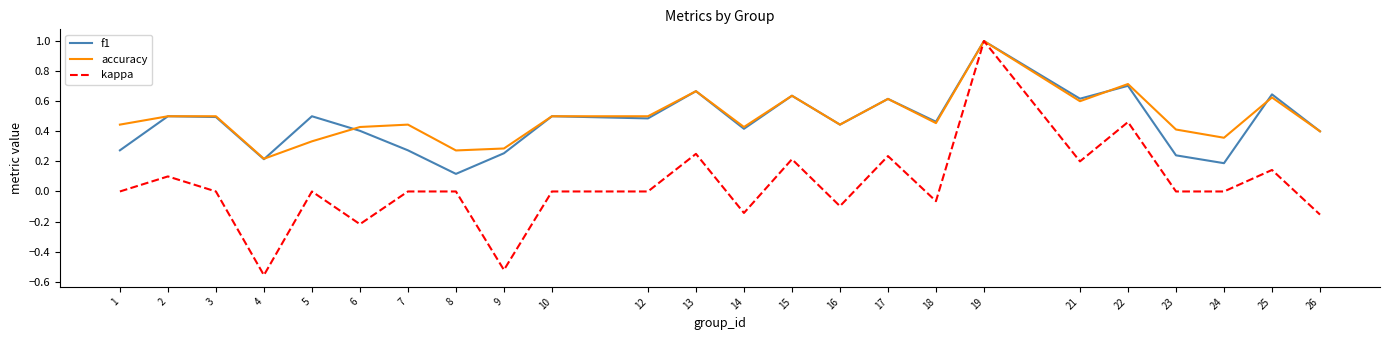

At which category does kappa reach its first local valley?

4